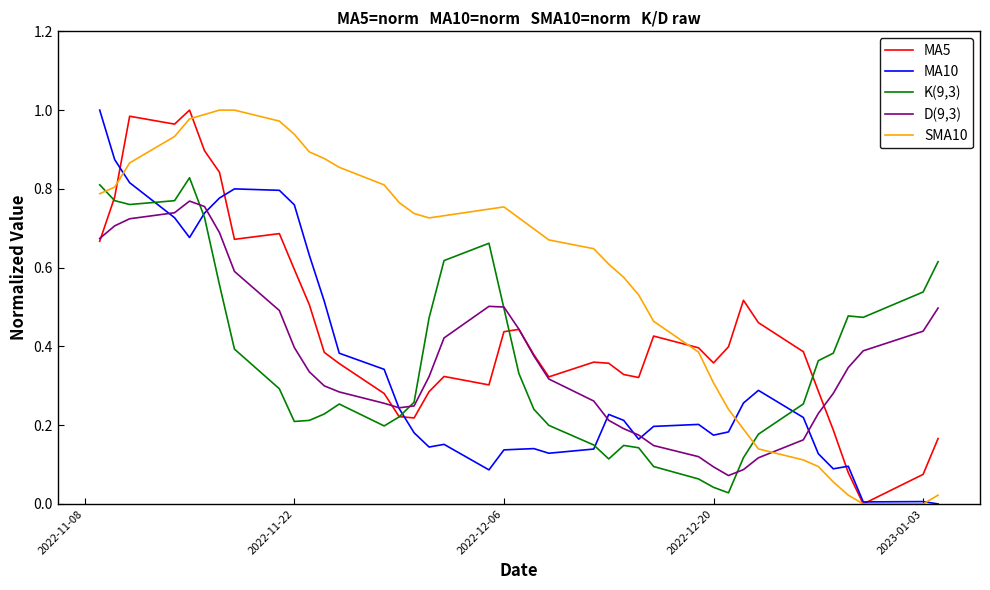

How many interior local peaks does the MA5 series have?

8